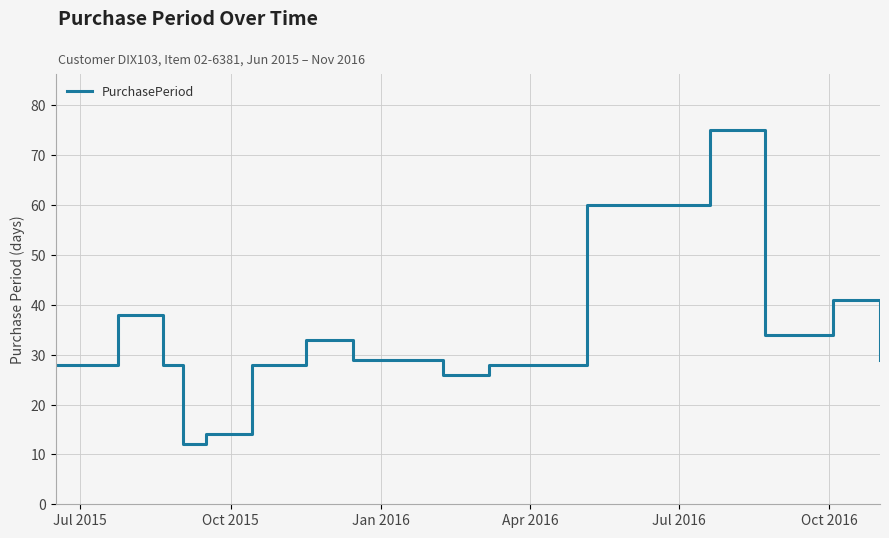

What is the difference between the maximum and minimum values?

63